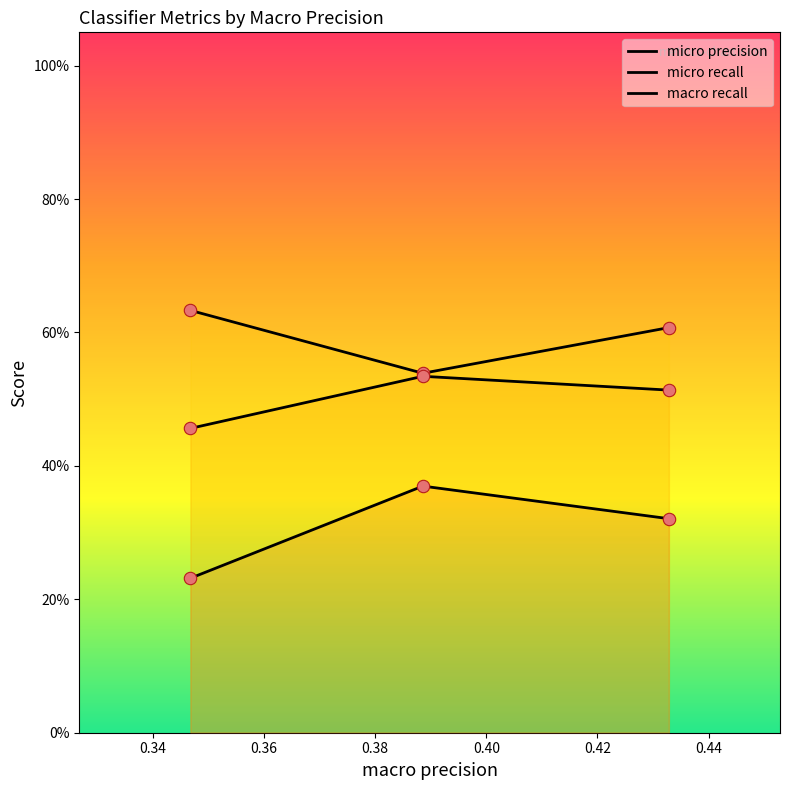

Which series has the largest total across all categories?

micro precision